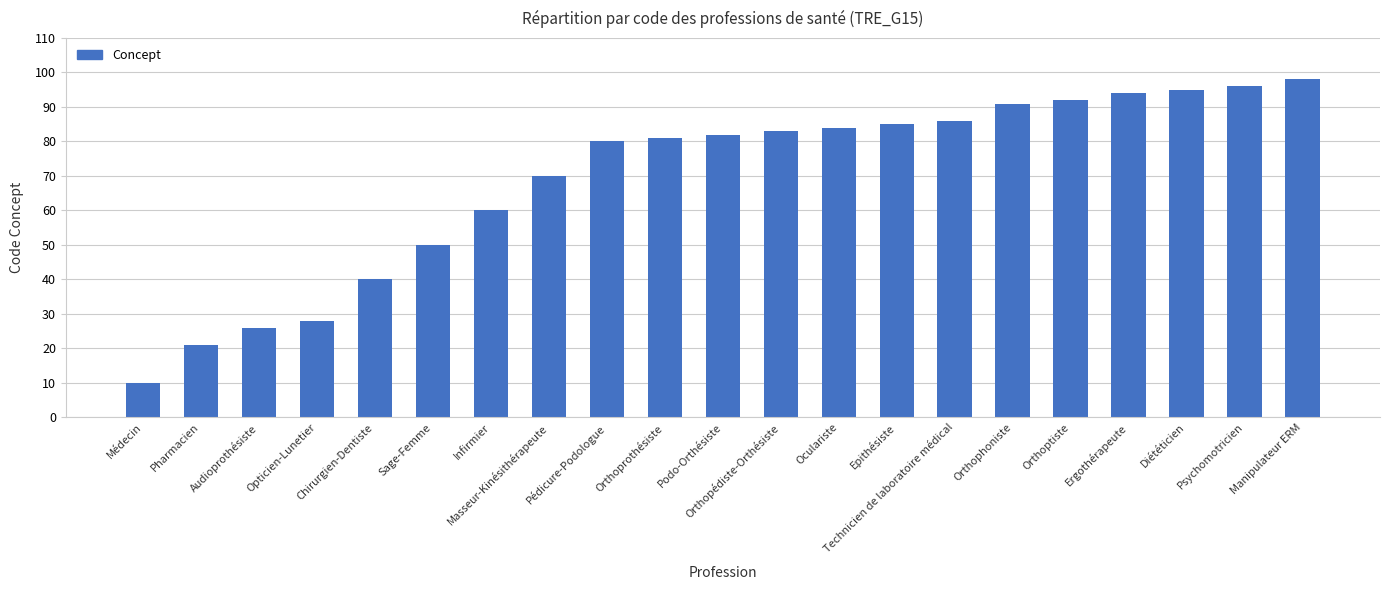

What is the label of the 4th bar from the left?

Opticien-Lunetier